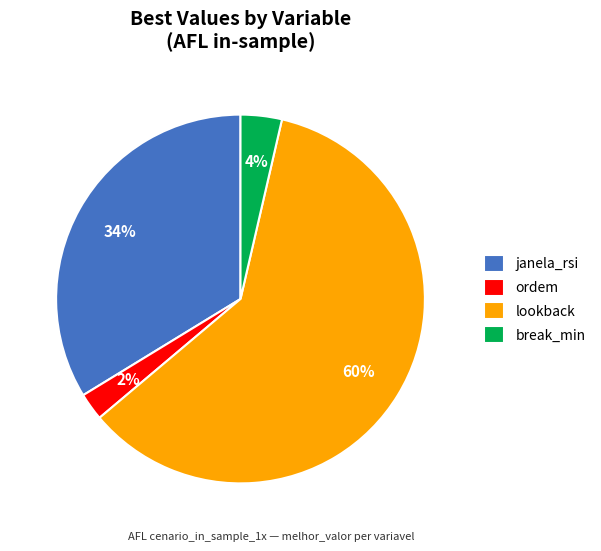

Count the number of slices in the pie.

4